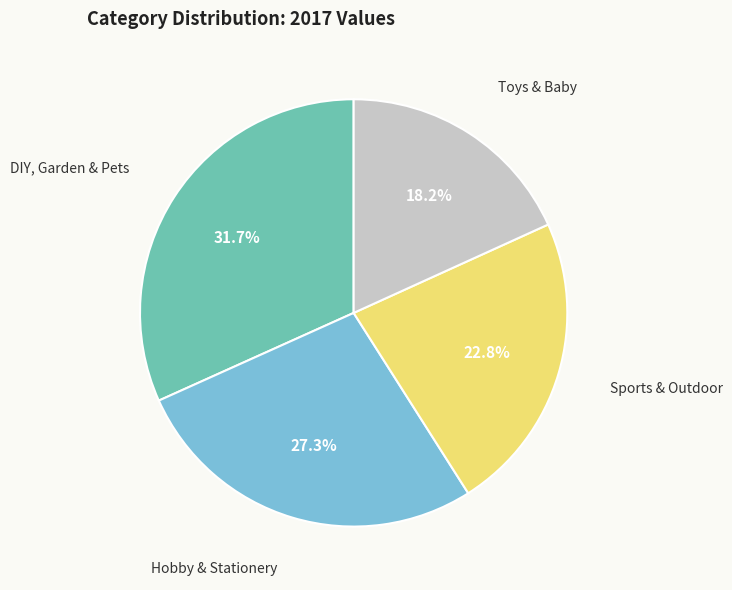

Is there a majority slice in this chart?

No